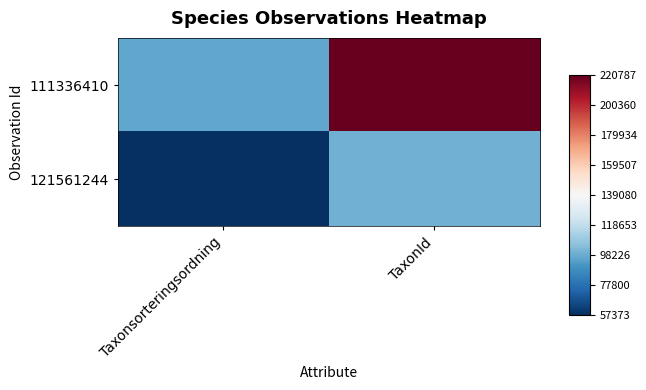

Which label corresponds to the largest value in the chart?

TaxonId